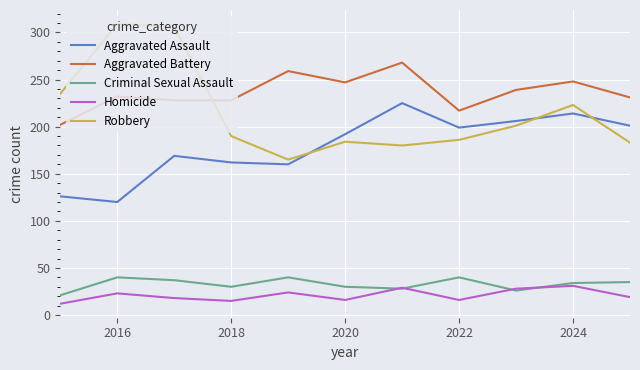

True or false: Robbery and Aggravated Battery cross at least once.

True